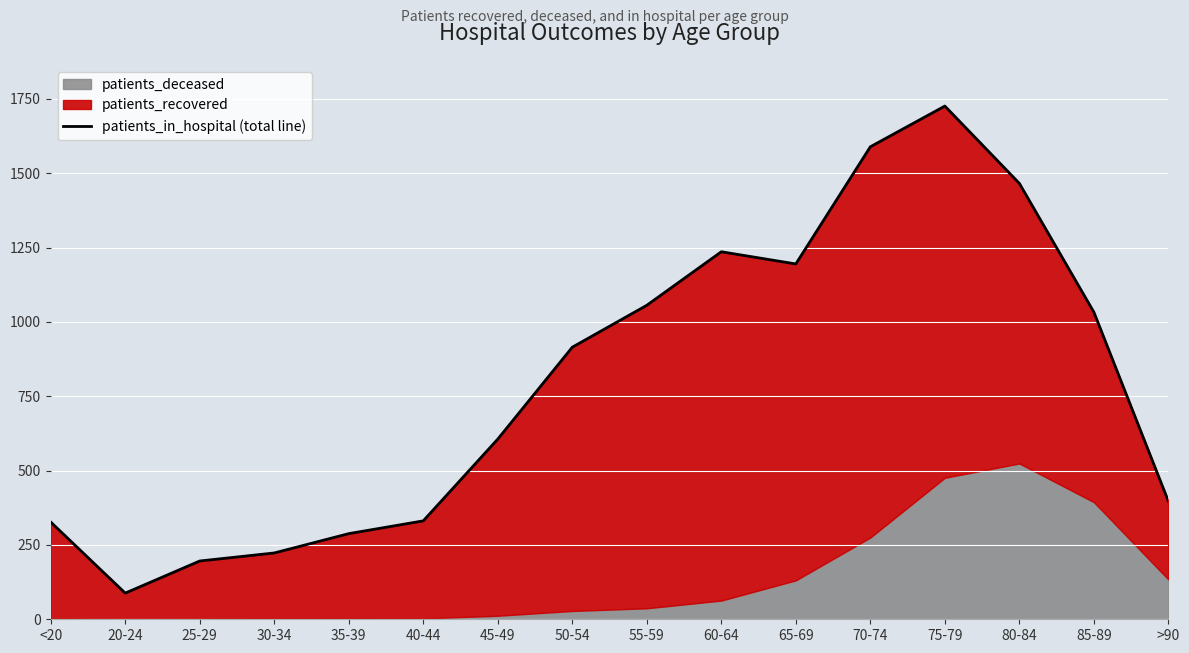

The value at 75-79 is 1190. True or false?

False